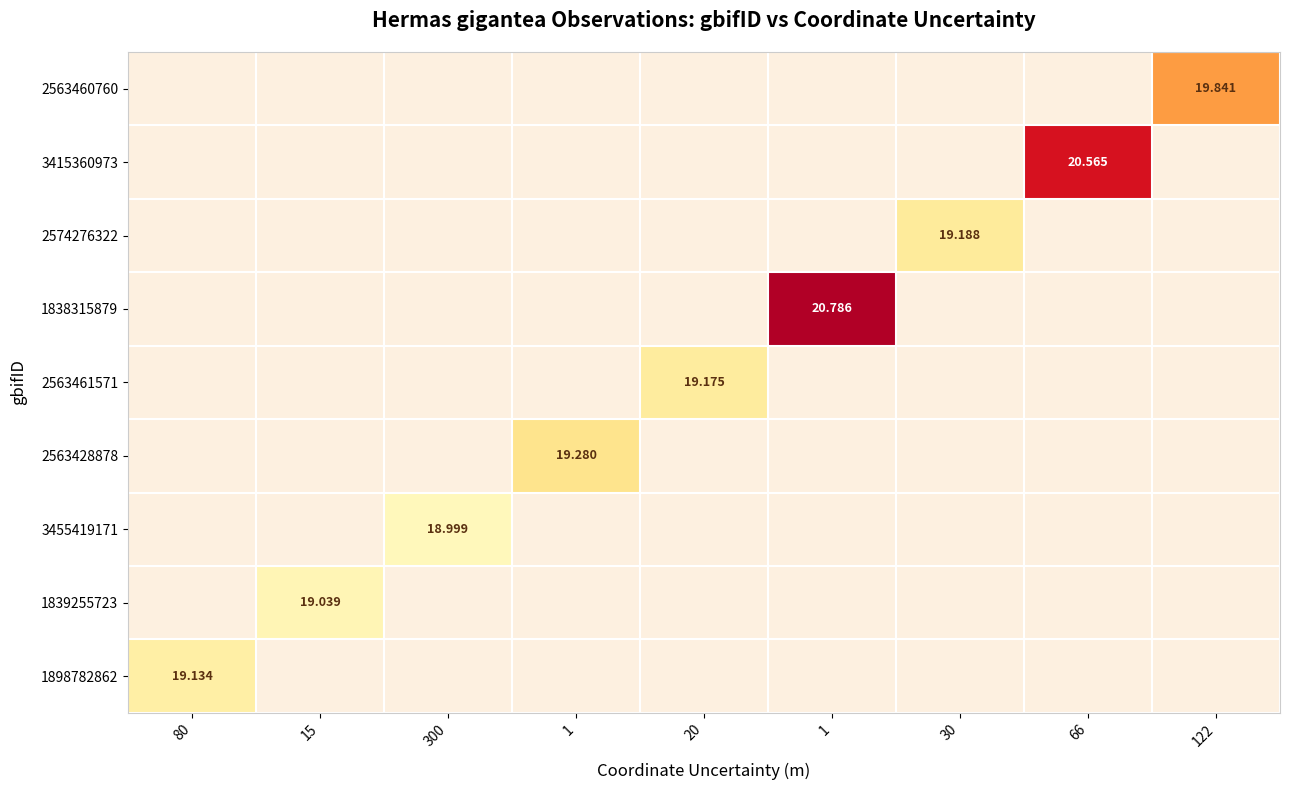

At how many categories does at least one series exceed 19?

8